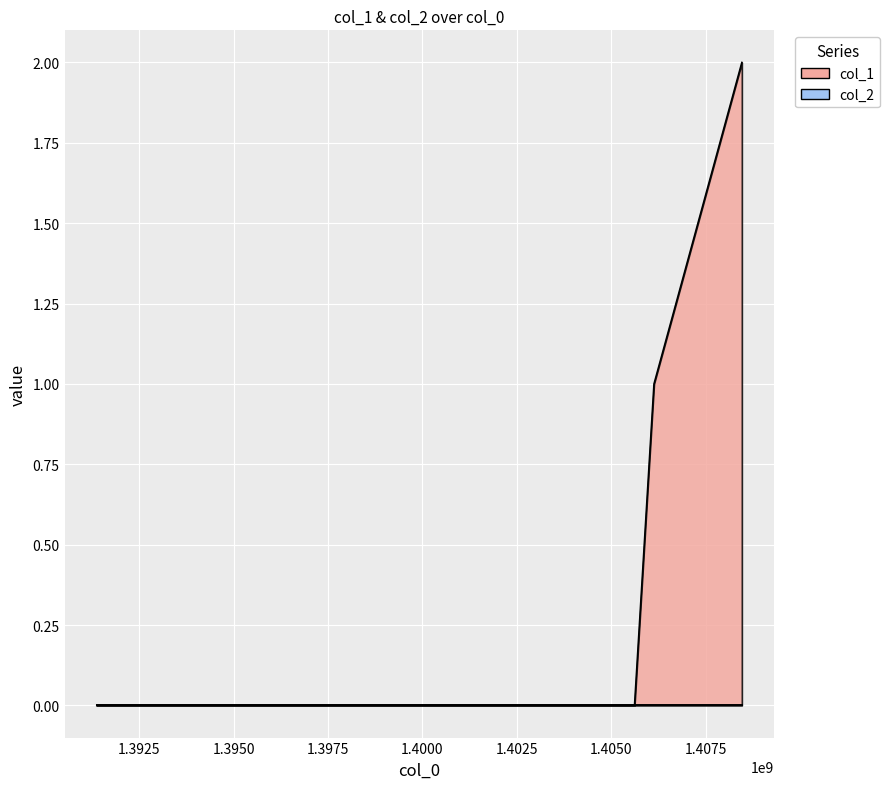

At which label does the data first exceed 1?

1408453644